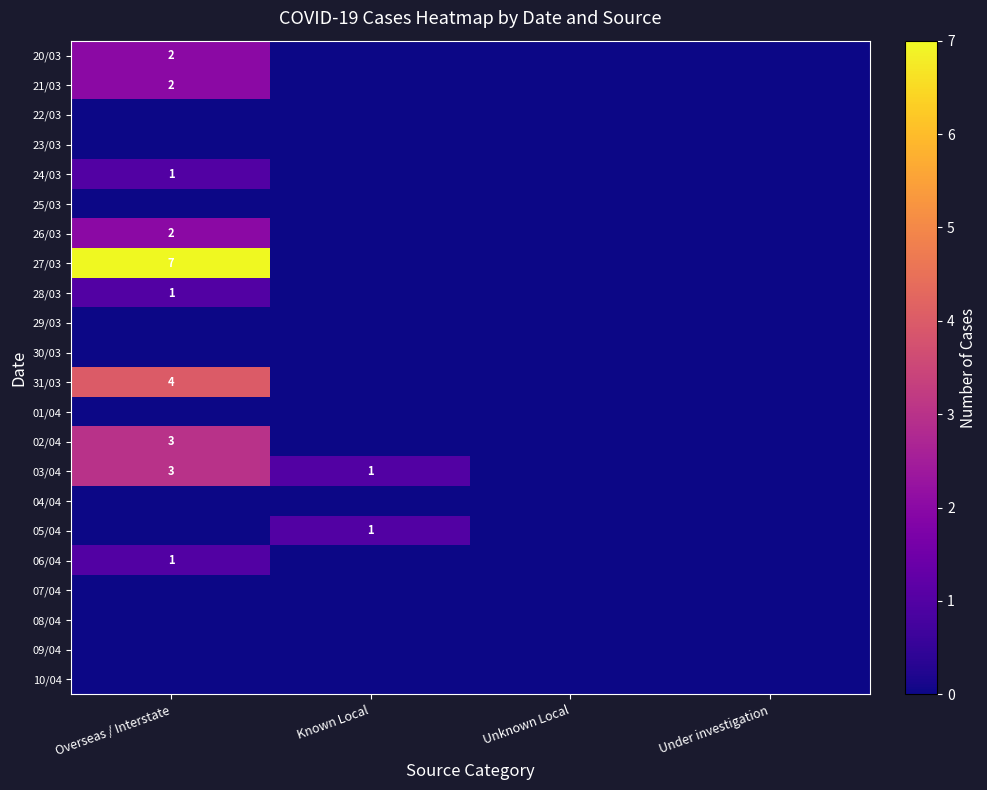

Where is 24/03 nearest to the value 0?

Known Local